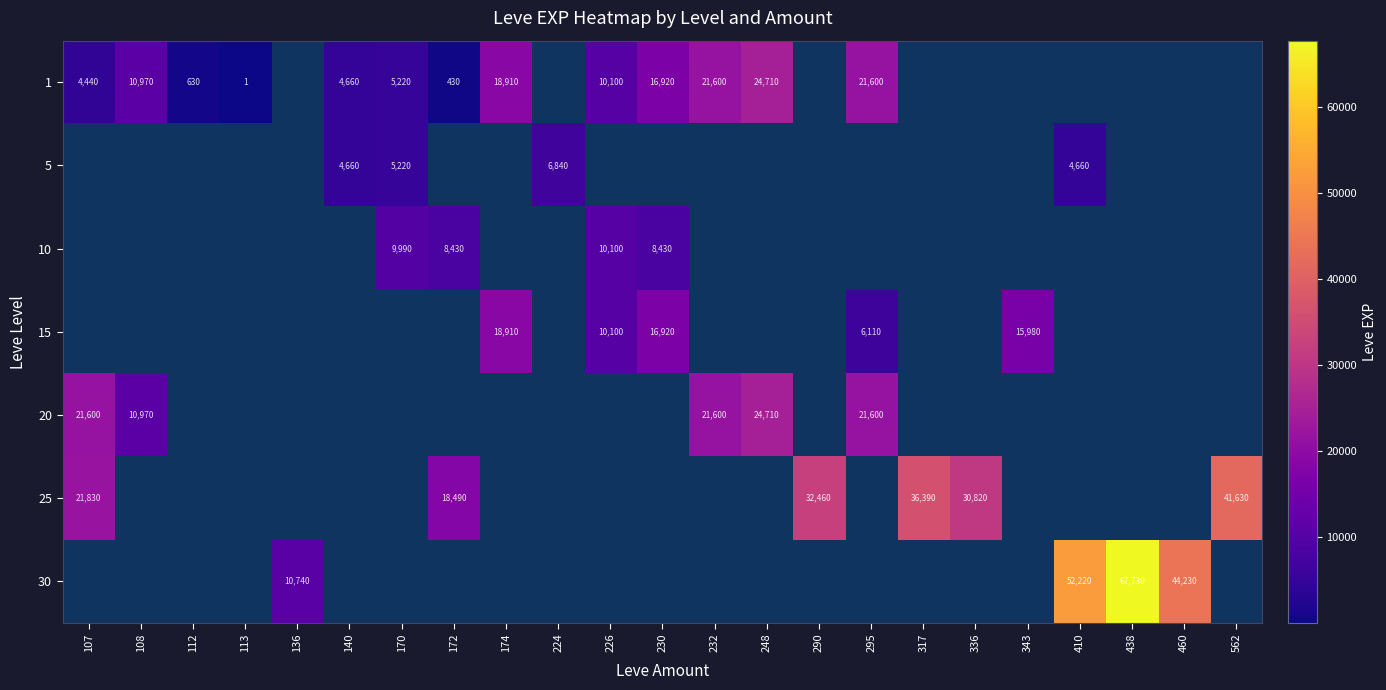

Is the value of 25 at 562 greater than the value of 1 at 170?

Yes